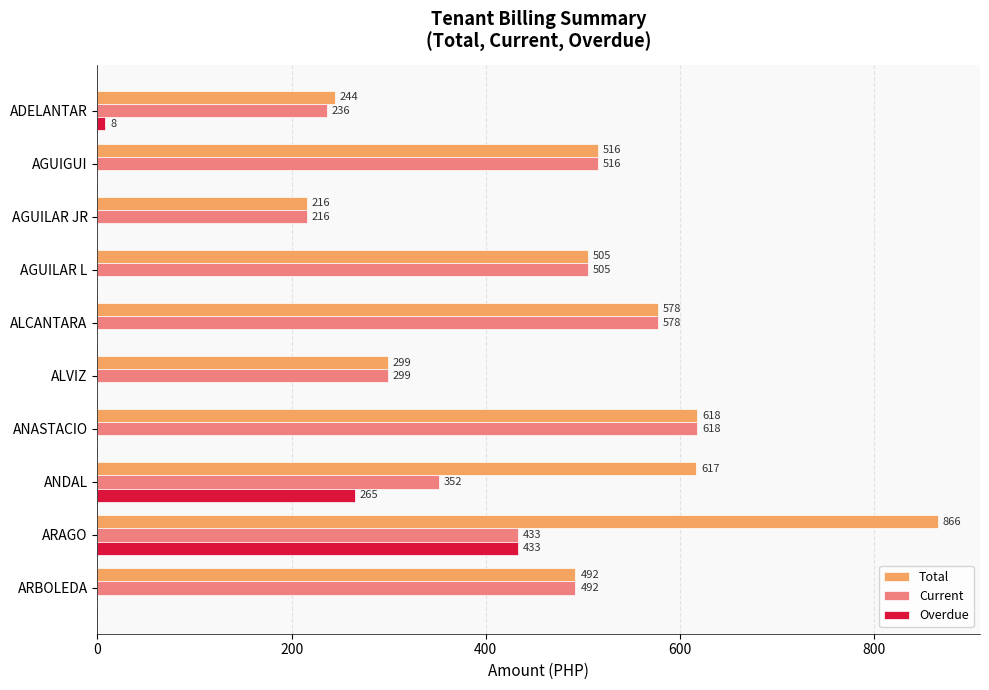

What is the maximum value for Overdue?

433.0